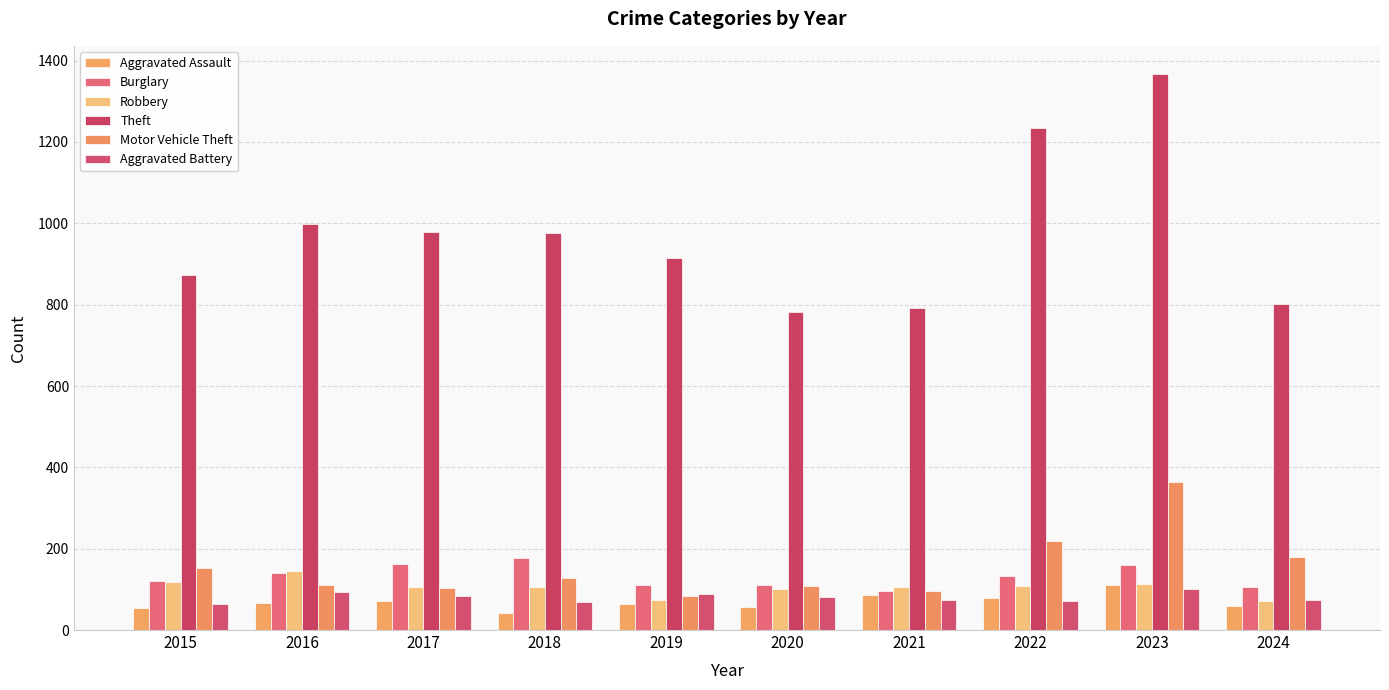

Where does the Motor Vehicle Theft series first go above 127?

2015